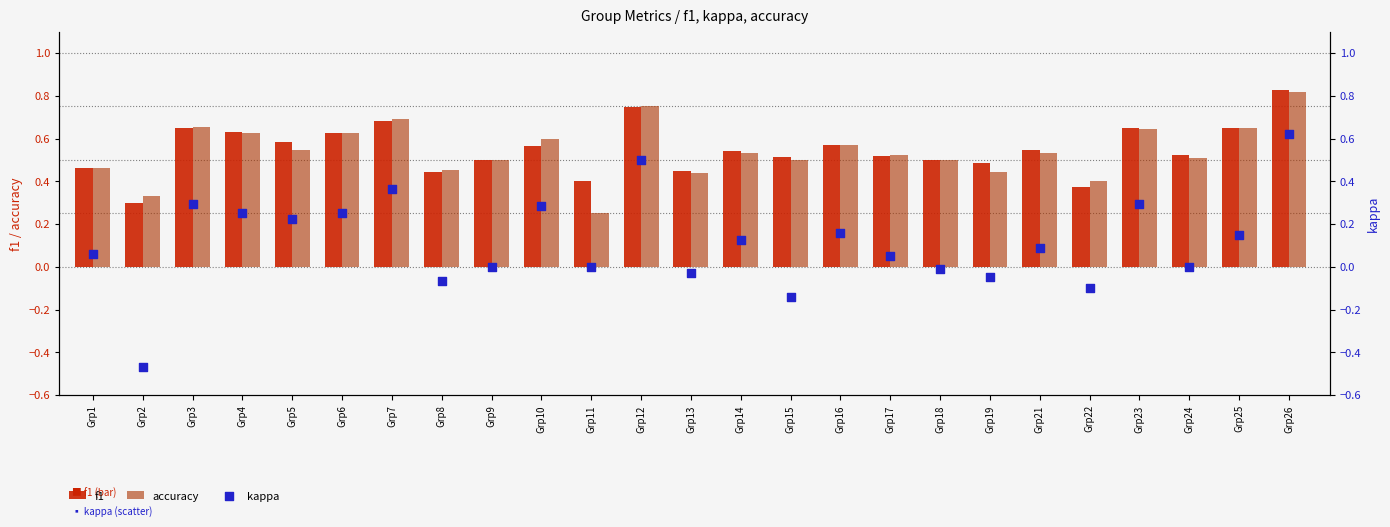

Which series has the largest total across all categories?

f1